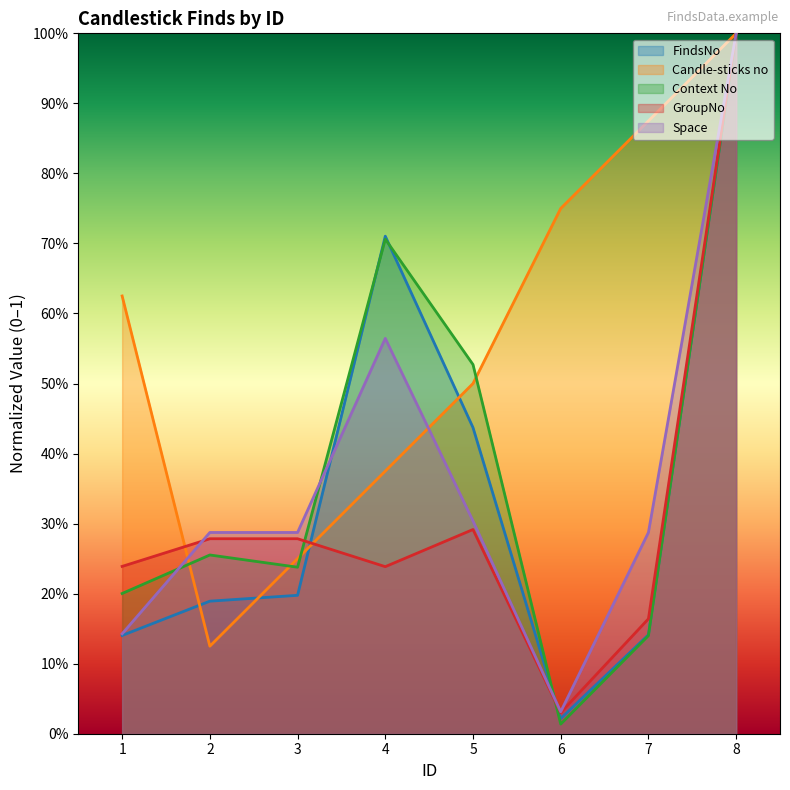

Which series has the largest total across all categories?

Candle-sticks no